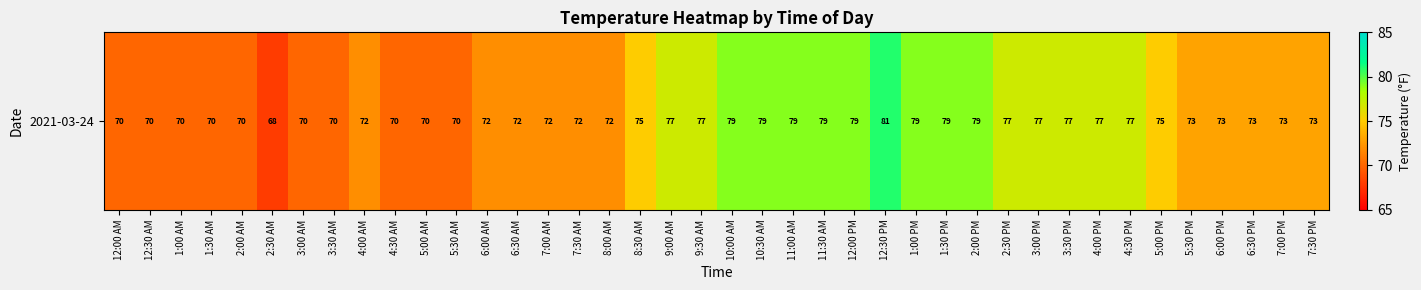

At which category does the chart reach its minimum across all series?

2:30 AM